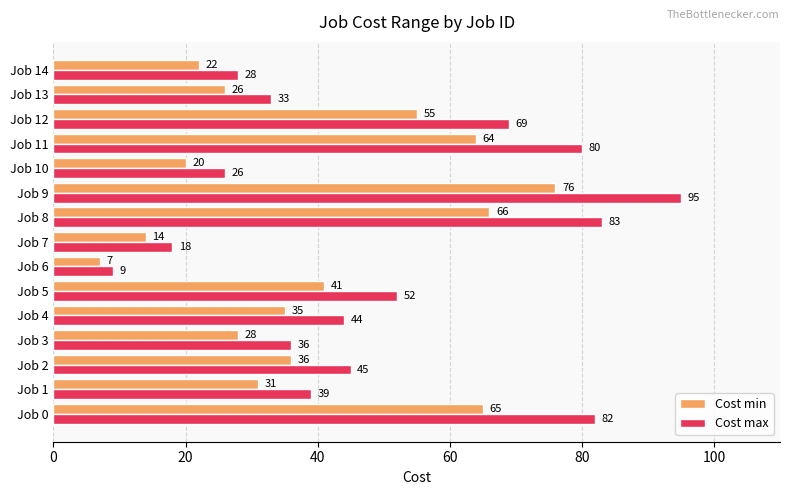

Which series has the largest total across all categories?

Cost max